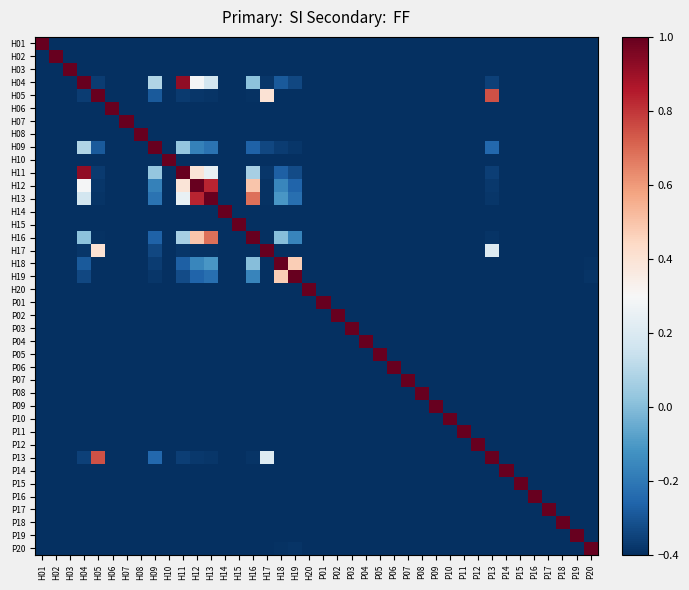

Reading left to right, what are all the values shown in this chart?

H01: H01=1.1	H02=-0.4	H03=-0.4	H04=-0.4	H05=-0.4	H06=-0.4	H07=-0.4	H08=-0.4	H09=-0.4	H10=-0.4	H11=-0.4	H12=-0.4	H13=-0.4	H14=-0.4	H15=-0.4	H16=-0.4	H17=-0.4	H18=-0.4	H19=-0.4	H20=-0.4	P01=-0.4	P02=-0.4	P03=-0.4	P04=-0.4	P05=-0.4	P06=-0.4	P07=-0.4	P08=-0.4	P09=-0.4	P10=-0.4	P11=-0.4	P12=-0.4	P13=-0.4	P14=-0.4	P15=-0.4	P16=-0.4	P17=-0.4	P18=-0.4	P19=-0.4	P20=-0.4
H02: H01=-0.4	H02=1.1	H03=-0.4	H04=-0.4	H05=-0.4	H06=-0.4	H07=-0.4	H08=-0.4	H09=-0.4	H10=-0.4	H11=-0.4	H12=-0.4	H13=-0.4	H14=-0.4	H15=-0.4	H16=-0.4	H17=-0.4	H18=-0.4	H19=-0.4	H20=-0.4	P01=-0.4	P02=-0.4	P03=-0.4	P04=-0.4	P05=-0.4	P06=-0.4	P07=-0.4	P08=-0.4	P09=-0.4	P10=-0.4	P11=-0.4	P12=-0.4	P13=-0.4	P14=-0.4	P15=-0.4	P16=-0.4	P17=-0.4	P18=-0.4	P19=-0.4	P20=-0.4
H03: H01=-0.4	H02=-0.4	H03=1.1	H04=-0.4	H05=-0.4	H06=-0.4	H07=-0.4	H08=-0.4	H09=-0.4	H10=-0.4	H11=-0.4	H12=-0.4	H13=-0.4	H14=-0.4	H15=-0.4	H16=-0.4	H17=-0.4	H18=-0.4	H19=-0.4	H20=-0.4	P01=-0.4	P02=-0.4	P03=-0.4	P04=-0.4	P05=-0.4	P06=-0.4	P07=-0.4	P08=-0.4	P09=-0.4	P10=-0.4	P11=-0.4	P12=-0.4	P13=-0.4	P14=-0.4	P15=-0.4	P16=-0.4	P17=-0.4	P18=-0.4	P19=-0.4	P20=-0.4
H04: H01=-0.4	H02=-0.4	H03=-0.4	H04=1.1	H05=-0.4	H06=-0.4	H07=-0.4	H08=-0.4	H09=0.1	H10=-0.4	H11=0.9	H12=0.3	H13=0.2	H14=-0.4	H15=-0.4	H16=0.0	H17=-0.4	H18=-0.3	H19=-0.3	H20=-0.4	P01=-0.4	P02=-0.4	P03=-0.4	P04=-0.4	P05=-0.4	P06=-0.4	P07=-0.4	P08=-0.4	P09=-0.4	P10=-0.4	P11=-0.4	P12=-0.4	P13=-0.4	P14=-0.4	P15=-0.4	P16=-0.4	P17=-0.4	P18=-0.4	P19=-0.4	P20=-0.4
H05: H01=-0.4	H02=-0.4	H03=-0.4	H04=-0.4	H05=1.1	H06=-0.4	H07=-0.4	H08=-0.4	H09=-0.3	H10=-0.4	H11=-0.4	H12=-0.4	H13=-0.4	H14=-0.4	H15=-0.4	H16=-0.4	H17=0.4	H18=-0.4	H19=-0.4	H20=-0.4	P01=-0.4	P02=-0.4	P03=-0.4	P04=-0.4	P05=-0.4	P06=-0.4	P07=-0.4	P08=-0.4	P09=-0.4	P10=-0.4	P11=-0.4	P12=-0.4	P13=0.7	P14=-0.4	P15=-0.4	P16=-0.4	P17=-0.4	P18=-0.4	P19=-0.4	P20=-0.4
H06: H01=-0.4	H02=-0.4	H03=-0.4	H04=-0.4	H05=-0.4	H06=1.1	H07=-0.4	H08=-0.4	H09=-0.4	H10=-0.4	H11=-0.4	H12=-0.4	H13=-0.4	H14=-0.4	H15=-0.4	H16=-0.4	H17=-0.4	H18=-0.4	H19=-0.4	H20=-0.4	P01=-0.4	P02=-0.4	P03=-0.4	P04=-0.4	P05=-0.4	P06=-0.4	P07=-0.4	P08=-0.4	P09=-0.4	P10=-0.4	P11=-0.4	P12=-0.4	P13=-0.4	P14=-0.4	P15=-0.4	P16=-0.4	P17=-0.4	P18=-0.4	P19=-0.4	P20=-0.4
H07: H01=-0.4	H02=-0.4	H03=-0.4	H04=-0.4	H05=-0.4	H06=-0.4	H07=1.1	H08=-0.4	H09=-0.4	H10=-0.4	H11=-0.4	H12=-0.4	H13=-0.4	H14=-0.4	H15=-0.4	H16=-0.4	H17=-0.4	H18=-0.4	H19=-0.4	H20=-0.4	P01=-0.4	P02=-0.4	P03=-0.4	P04=-0.4	P05=-0.4	P06=-0.4	P07=-0.4	P08=-0.4	P09=-0.4	P10=-0.4	P11=-0.4	P12=-0.4	P13=-0.4	P14=-0.4	P15=-0.4	P16=-0.4	P17=-0.4	P18=-0.4	P19=-0.4	P20=-0.4
H08: H01=-0.4	H02=-0.4	H03=-0.4	H04=-0.4	H05=-0.4	H06=-0.4	H07=-0.4	H08=1.1	H09=-0.4	H10=-0.4	H11=-0.4	H12=-0.4	H13=-0.4	H14=-0.4	H15=-0.4	H16=-0.4	H17=-0.4	H18=-0.4	H19=-0.4	H20=-0.4	P01=-0.4	P02=-0.4	P03=-0.4	P04=-0.4	P05=-0.4	P06=-0.4	P07=-0.4	P08=-0.4	P09=-0.4	P10=-0.4	P11=-0.4	P12=-0.4	P13=-0.4	P14=-0.4	P15=-0.4	P16=-0.4	P17=-0.4	P18=-0.4	P19=-0.4	P20=-0.4
H09: H01=-0.4	H02=-0.4	H03=-0.4	H04=0.1	H05=-0.3	H06=-0.4	H07=-0.4	H08=-0.4	H09=1.1	H10=-0.4	H11=0.0	H12=-0.2	H13=-0.2	H14=-0.4	H15=-0.4	H16=-0.3	H17=-0.3	H18=-0.4	H19=-0.4	H20=-0.4	P01=-0.4	P02=-0.4	P03=-0.4	P04=-0.4	P05=-0.4	P06=-0.4	P07=-0.4	P08=-0.4	P09=-0.4	P10=-0.4	P11=-0.4	P12=-0.4	P13=-0.3	P14=-0.4	P15=-0.4	P16=-0.4	P17=-0.4	P18=-0.4	P19=-0.4	P20=-0.4
H10: H01=-0.4	H02=-0.4	H03=-0.4	H04=-0.4	H05=-0.4	H06=-0.4	H07=-0.4	H08=-0.4	H09=-0.4	H10=1.1	H11=-0.4	H12=-0.4	H13=-0.4	H14=-0.4	H15=-0.4	H16=-0.4	H17=-0.4	H18=-0.4	H19=-0.4	H20=-0.4	P01=-0.4	P02=-0.4	P03=-0.4	P04=-0.4	P05=-0.4	P06=-0.4	P07=-0.4	P08=-0.4	P09=-0.4	P10=-0.4	P11=-0.4	P12=-0.4	P13=-0.4	P14=-0.4	P15=-0.4	P16=-0.4	P17=-0.4	P18=-0.4	P19=-0.4	P20=-0.4
H11: H01=-0.4	H02=-0.4	H03=-0.4	H04=0.9	H05=-0.4	H06=-0.4	H07=-0.4	H08=-0.4	H09=0.0	H10=-0.4	H11=1.1	H12=0.4	H13=0.2	H14=-0.4	H15=-0.4	H16=0.1	H17=-0.4	H18=-0.3	H19=-0.3	H20=-0.4	P01=-0.4	P02=-0.4	P03=-0.4	P04=-0.4	P05=-0.4	P06=-0.4	P07=-0.4	P08=-0.4	P09=-0.4	P10=-0.4	P11=-0.4	P12=-0.4	P13=-0.4	P14=-0.4	P15=-0.4	P16=-0.4	P17=-0.4	P18=-0.4	P19=-0.4	P20=-0.4
H12: H01=-0.4	H02=-0.4	H03=-0.4	H04=0.3	H05=-0.4	H06=-0.4	H07=-0.4	H08=-0.4	H09=-0.2	H10=-0.4	H11=0.4	H12=1.1	H13=0.8	H14=-0.4	H15=-0.4	H16=0.5	H17=-0.4	H18=-0.2	H19=-0.3	H20=-0.4	P01=-0.4	P02=-0.4	P03=-0.4	P04=-0.4	P05=-0.4	P06=-0.4	P07=-0.4	P08=-0.4	P09=-0.4	P10=-0.4	P11=-0.4	P12=-0.4	P13=-0.4	P14=-0.4	P15=-0.4	P16=-0.4	P17=-0.4	P18=-0.4	P19=-0.4	P20=-0.4
H13: H01=-0.4	H02=-0.4	H03=-0.4	H04=0.2	H05=-0.4	H06=-0.4	H07=-0.4	H08=-0.4	H09=-0.2	H10=-0.4	H11=0.2	H12=0.8	H13=1.1	H14=-0.4	H15=-0.4	H16=0.7	H17=-0.4	H18=-0.1	H19=-0.2	H20=-0.4	P01=-0.4	P02=-0.4	P03=-0.4	P04=-0.4	P05=-0.4	P06=-0.4	P07=-0.4	P08=-0.4	P09=-0.4	P10=-0.4	P11=-0.4	P12=-0.4	P13=-0.4	P14=-0.4	P15=-0.4	P16=-0.4	P17=-0.4	P18=-0.4	P19=-0.4	P20=-0.4
H14: H01=-0.4	H02=-0.4	H03=-0.4	H04=-0.4	H05=-0.4	H06=-0.4	H07=-0.4	H08=-0.4	H09=-0.4	H10=-0.4	H11=-0.4	H12=-0.4	H13=-0.4	H14=1.1	H15=-0.4	H16=-0.4	H17=-0.4	H18=-0.4	H19=-0.4	H20=-0.4	P01=-0.4	P02=-0.4	P03=-0.4	P04=-0.4	P05=-0.4	P06=-0.4	P07=-0.4	P08=-0.4	P09=-0.4	P10=-0.4	P11=-0.4	P12=-0.4	P13=-0.4	P14=-0.4	P15=-0.4	P16=-0.4	P17=-0.4	P18=-0.4	P19=-0.4	P20=-0.4
H15: H01=-0.4	H02=-0.4	H03=-0.4	H04=-0.4	H05=-0.4	H06=-0.4	H07=-0.4	H08=-0.4	H09=-0.4	H10=-0.4	H11=-0.4	H12=-0.4	H13=-0.4	H14=-0.4	H15=1.1	H16=-0.4	H17=-0.4	H18=-0.4	H19=-0.4	H20=-0.4	P01=-0.4	P02=-0.4	P03=-0.4	P04=-0.4	P05=-0.4	P06=-0.4	P07=-0.4	P08=-0.4	P09=-0.4	P10=-0.4	P11=-0.4	P12=-0.4	P13=-0.4	P14=-0.4	P15=-0.4	P16=-0.4	P17=-0.4	P18=-0.4	P19=-0.4	P20=-0.4
H16: H01=-0.4	H02=-0.4	H03=-0.4	H04=0.0	H05=-0.4	H06=-0.4	H07=-0.4	H08=-0.4	H09=-0.3	H10=-0.4	H11=0.1	H12=0.5	H13=0.7	H14=-0.4	H15=-0.4	H16=1.1	H17=-0.4	H18=0.0	H19=-0.2	H20=-0.4	P01=-0.4	P02=-0.4	P03=-0.4	P04=-0.4	P05=-0.4	P06=-0.4	P07=-0.4	P08=-0.4	P09=-0.4	P10=-0.4	P11=-0.4	P12=-0.4	P13=-0.4	P14=-0.4	P15=-0.4	P16=-0.4	P17=-0.4	P18=-0.4	P19=-0.4	P20=-0.4
H17: H01=-0.4	H02=-0.4	H03=-0.4	H04=-0.4	H05=0.4	H06=-0.4	H07=-0.4	H08=-0.4	H09=-0.3	H10=-0.4	H11=-0.4	H12=-0.4	H13=-0.4	H14=-0.4	H15=-0.4	H16=-0.4	H17=1.1	H18=-0.4	H19=-0.4	H20=-0.4	P01=-0.4	P02=-0.4	P03=-0.4	P04=-0.4	P05=-0.4	P06=-0.4	P07=-0.4	P08=-0.4	P09=-0.4	P10=-0.4	P11=-0.4	P12=-0.4	P13=0.2	P14=-0.4	P15=-0.4	P16=-0.4	P17=-0.4	P18=-0.4	P19=-0.4	P20=-0.4
H18: H01=-0.4	H02=-0.4	H03=-0.4	H04=-0.3	H05=-0.4	H06=-0.4	H07=-0.4	H08=-0.4	H09=-0.4	H10=-0.4	H11=-0.3	H12=-0.2	H13=-0.1	H14=-0.4	H15=-0.4	H16=0.0	H17=-0.4	H18=1.1	H19=0.5	H20=-0.4	P01=-0.4	P02=-0.4	P03=-0.4	P04=-0.4	P05=-0.4	P06=-0.4	P07=-0.4	P08=-0.4	P09=-0.4	P10=-0.4	P11=-0.4	P12=-0.4	P13=-0.4	P14=-0.4	P15=-0.4	P16=-0.4	P17=-0.4	P18=-0.4	P19=-0.4	P20=-0.4
H19: H01=-0.4	H02=-0.4	H03=-0.4	H04=-0.3	H05=-0.4	H06=-0.4	H07=-0.4	H08=-0.4	H09=-0.4	H10=-0.4	H11=-0.3	H12=-0.3	H13=-0.2	H14=-0.4	H15=-0.4	H16=-0.2	H17=-0.4	H18=0.5	H19=1.1	H20=-0.4	P01=-0.4	P02=-0.4	P03=-0.4	P04=-0.4	P05=-0.4	P06=-0.4	P07=-0.4	P08=-0.4	P09=-0.4	P10=-0.4	P11=-0.4	P12=-0.4	P13=-0.4	P14=-0.4	P15=-0.4	P16=-0.4	P17=-0.4	P18=-0.4	P19=-0.4	P20=-0.4
H20: H01=-0.4	H02=-0.4	H03=-0.4	H04=-0.4	H05=-0.4	H06=-0.4	H07=-0.4	H08=-0.4	H09=-0.4	H10=-0.4	H11=-0.4	H12=-0.4	H13=-0.4	H14=-0.4	H15=-0.4	H16=-0.4	H17=-0.4	H18=-0.4	H19=-0.4	H20=1.1	P01=-0.4	P02=-0.4	P03=-0.4	P04=-0.4	P05=-0.4	P06=-0.4	P07=-0.4	P08=-0.4	P09=-0.4	P10=-0.4	P11=-0.4	P12=-0.4	P13=-0.4	P14=-0.4	P15=-0.4	P16=-0.4	P17=-0.4	P18=-0.4	P19=-0.4	P20=-0.4
P01: H01=-0.4	H02=-0.4	H03=-0.4	H04=-0.4	H05=-0.4	H06=-0.4	H07=-0.4	H08=-0.4	H09=-0.4	H10=-0.4	H11=-0.4	H12=-0.4	H13=-0.4	H14=-0.4	H15=-0.4	H16=-0.4	H17=-0.4	H18=-0.4	H19=-0.4	H20=-0.4	P01=1.1	P02=-0.4	P03=-0.4	P04=-0.4	P05=-0.4	P06=-0.4	P07=-0.4	P08=-0.4	P09=-0.4	P10=-0.4	P11=-0.4	P12=-0.4	P13=-0.4	P14=-0.4	P15=-0.4	P16=-0.4	P17=-0.4	P18=-0.4	P19=-0.4	P20=-0.4
P02: H01=-0.4	H02=-0.4	H03=-0.4	H04=-0.4	H05=-0.4	H06=-0.4	H07=-0.4	H08=-0.4	H09=-0.4	H10=-0.4	H11=-0.4	H12=-0.4	H13=-0.4	H14=-0.4	H15=-0.4	H16=-0.4	H17=-0.4	H18=-0.4	H19=-0.4	H20=-0.4	P01=-0.4	P02=1.1	P03=-0.4	P04=-0.4	P05=-0.4	P06=-0.4	P07=-0.4	P08=-0.4	P09=-0.4	P10=-0.4	P11=-0.4	P12=-0.4	P13=-0.4	P14=-0.4	P15=-0.4	P16=-0.4	P17=-0.4	P18=-0.4	P19=-0.4	P20=-0.4
P03: H01=-0.4	H02=-0.4	H03=-0.4	H04=-0.4	H05=-0.4	H06=-0.4	H07=-0.4	H08=-0.4	H09=-0.4	H10=-0.4	H11=-0.4	H12=-0.4	H13=-0.4	H14=-0.4	H15=-0.4	H16=-0.4	H17=-0.4	H18=-0.4	H19=-0.4	H20=-0.4	P01=-0.4	P02=-0.4	P03=1.1	P04=-0.4	P05=-0.4	P06=-0.4	P07=-0.4	P08=-0.4	P09=-0.4	P10=-0.4	P11=-0.4	P12=-0.4	P13=-0.4	P14=-0.4	P15=-0.4	P16=-0.4	P17=-0.4	P18=-0.4	P19=-0.4	P20=-0.4
P04: H01=-0.4	H02=-0.4	H03=-0.4	H04=-0.4	H05=-0.4	H06=-0.4	H07=-0.4	H08=-0.4	H09=-0.4	H10=-0.4	H11=-0.4	H12=-0.4	H13=-0.4	H14=-0.4	H15=-0.4	H16=-0.4	H17=-0.4	H18=-0.4	H19=-0.4	H20=-0.4	P01=-0.4	P02=-0.4	P03=-0.4	P04=1.1	P05=-0.4	P06=-0.4	P07=-0.4	P08=-0.4	P09=-0.4	P10=-0.4	P11=-0.4	P12=-0.4	P13=-0.4	P14=-0.4	P15=-0.4	P16=-0.4	P17=-0.4	P18=-0.4	P19=-0.4	P20=-0.4
P05: H01=-0.4	H02=-0.4	H03=-0.4	H04=-0.4	H05=-0.4	H06=-0.4	H07=-0.4	H08=-0.4	H09=-0.4	H10=-0.4	H11=-0.4	H12=-0.4	H13=-0.4	H14=-0.4	H15=-0.4	H16=-0.4	H17=-0.4	H18=-0.4	H19=-0.4	H20=-0.4	P01=-0.4	P02=-0.4	P03=-0.4	P04=-0.4	P05=1.1	P06=-0.4	P07=-0.4	P08=-0.4	P09=-0.4	P10=-0.4	P11=-0.4	P12=-0.4	P13=-0.4	P14=-0.4	P15=-0.4	P16=-0.4	P17=-0.4	P18=-0.4	P19=-0.4	P20=-0.4
P06: H01=-0.4	H02=-0.4	H03=-0.4	H04=-0.4	H05=-0.4	H06=-0.4	H07=-0.4	H08=-0.4	H09=-0.4	H10=-0.4	H11=-0.4	H12=-0.4	H13=-0.4	H14=-0.4	H15=-0.4	H16=-0.4	H17=-0.4	H18=-0.4	H19=-0.4	H20=-0.4	P01=-0.4	P02=-0.4	P03=-0.4	P04=-0.4	P05=-0.4	P06=1.1	P07=-0.4	P08=-0.4	P09=-0.4	P10=-0.4	P11=-0.4	P12=-0.4	P13=-0.4	P14=-0.4	P15=-0.4	P16=-0.4	P17=-0.4	P18=-0.4	P19=-0.4	P20=-0.4
P07: H01=-0.4	H02=-0.4	H03=-0.4	H04=-0.4	H05=-0.4	H06=-0.4	H07=-0.4	H08=-0.4	H09=-0.4	H10=-0.4	H11=-0.4	H12=-0.4	H13=-0.4	H14=-0.4	H15=-0.4	H16=-0.4	H17=-0.4	H18=-0.4	H19=-0.4	H20=-0.4	P01=-0.4	P02=-0.4	P03=-0.4	P04=-0.4	P05=-0.4	P06=-0.4	P07=1.1	P08=-0.4	P09=-0.4	P10=-0.4	P11=-0.4	P12=-0.4	P13=-0.4	P14=-0.4	P15=-0.4	P16=-0.4	P17=-0.4	P18=-0.4	P19=-0.4	P20=-0.4
P08: H01=-0.4	H02=-0.4	H03=-0.4	H04=-0.4	H05=-0.4	H06=-0.4	H07=-0.4	H08=-0.4	H09=-0.4	H10=-0.4	H11=-0.4	H12=-0.4	H13=-0.4	H14=-0.4	H15=-0.4	H16=-0.4	H17=-0.4	H18=-0.4	H19=-0.4	H20=-0.4	P01=-0.4	P02=-0.4	P03=-0.4	P04=-0.4	P05=-0.4	P06=-0.4	P07=-0.4	P08=1.1	P09=-0.4	P10=-0.4	P11=-0.4	P12=-0.4	P13=-0.4	P14=-0.4	P15=-0.4	P16=-0.4	P17=-0.4	P18=-0.4	P19=-0.4	P20=-0.4
P09: H01=-0.4	H02=-0.4	H03=-0.4	H04=-0.4	H05=-0.4	H06=-0.4	H07=-0.4	H08=-0.4	H09=-0.4	H10=-0.4	H11=-0.4	H12=-0.4	H13=-0.4	H14=-0.4	H15=-0.4	H16=-0.4	H17=-0.4	H18=-0.4	H19=-0.4	H20=-0.4	P01=-0.4	P02=-0.4	P03=-0.4	P04=-0.4	P05=-0.4	P06=-0.4	P07=-0.4	P08=-0.4	P09=1.1	P10=-0.4	P11=-0.4	P12=-0.4	P13=-0.4	P14=-0.4	P15=-0.4	P16=-0.4	P17=-0.4	P18=-0.4	P19=-0.4	P20=-0.4
P10: H01=-0.4	H02=-0.4	H03=-0.4	H04=-0.4	H05=-0.4	H06=-0.4	H07=-0.4	H08=-0.4	H09=-0.4	H10=-0.4	H11=-0.4	H12=-0.4	H13=-0.4	H14=-0.4	H15=-0.4	H16=-0.4	H17=-0.4	H18=-0.4	H19=-0.4	H20=-0.4	P01=-0.4	P02=-0.4	P03=-0.4	P04=-0.4	P05=-0.4	P06=-0.4	P07=-0.4	P08=-0.4	P09=-0.4	P10=1.1	P11=-0.4	P12=-0.4	P13=-0.4	P14=-0.4	P15=-0.4	P16=-0.4	P17=-0.4	P18=-0.4	P19=-0.4	P20=-0.4
P11: H01=-0.4	H02=-0.4	H03=-0.4	H04=-0.4	H05=-0.4	H06=-0.4	H07=-0.4	H08=-0.4	H09=-0.4	H10=-0.4	H11=-0.4	H12=-0.4	H13=-0.4	H14=-0.4	H15=-0.4	H16=-0.4	H17=-0.4	H18=-0.4	H19=-0.4	H20=-0.4	P01=-0.4	P02=-0.4	P03=-0.4	P04=-0.4	P05=-0.4	P06=-0.4	P07=-0.4	P08=-0.4	P09=-0.4	P10=-0.4	P11=1.1	P12=-0.4	P13=-0.4	P14=-0.4	P15=-0.4	P16=-0.4	P17=-0.4	P18=-0.4	P19=-0.4	P20=-0.4
P12: H01=-0.4	H02=-0.4	H03=-0.4	H04=-0.4	H05=-0.4	H06=-0.4	H07=-0.4	H08=-0.4	H09=-0.4	H10=-0.4	H11=-0.4	H12=-0.4	H13=-0.4	H14=-0.4	H15=-0.4	H16=-0.4	H17=-0.4	H18=-0.4	H19=-0.4	H20=-0.4	P01=-0.4	P02=-0.4	P03=-0.4	P04=-0.4	P05=-0.4	P06=-0.4	P07=-0.4	P08=-0.4	P09=-0.4	P10=-0.4	P11=-0.4	P12=1.1	P13=-0.4	P14=-0.4	P15=-0.4	P16=-0.4	P17=-0.4	P18=-0.4	P19=-0.4	P20=-0.4
P13: H01=-0.4	H02=-0.4	H03=-0.4	H04=-0.4	H05=0.7	H06=-0.4	H07=-0.4	H08=-0.4	H09=-0.3	H10=-0.4	H11=-0.4	H12=-0.4	H13=-0.4	H14=-0.4	H15=-0.4	H16=-0.4	H17=0.2	H18=-0.4	H19=-0.4	H20=-0.4	P01=-0.4	P02=-0.4	P03=-0.4	P04=-0.4	P05=-0.4	P06=-0.4	P07=-0.4	P08=-0.4	P09=-0.4	P10=-0.4	P11=-0.4	P12=-0.4	P13=1.1	P14=-0.4	P15=-0.4	P16=-0.4	P17=-0.4	P18=-0.4	P19=-0.4	P20=-0.4
P14: H01=-0.4	H02=-0.4	H03=-0.4	H04=-0.4	H05=-0.4	H06=-0.4	H07=-0.4	H08=-0.4	H09=-0.4	H10=-0.4	H11=-0.4	H12=-0.4	H13=-0.4	H14=-0.4	H15=-0.4	H16=-0.4	H17=-0.4	H18=-0.4	H19=-0.4	H20=-0.4	P01=-0.4	P02=-0.4	P03=-0.4	P04=-0.4	P05=-0.4	P06=-0.4	P07=-0.4	P08=-0.4	P09=-0.4	P10=-0.4	P11=-0.4	P12=-0.4	P13=-0.4	P14=1.1	P15=-0.4	P16=-0.4	P17=-0.4	P18=-0.4	P19=-0.4	P20=-0.4
P15: H01=-0.4	H02=-0.4	H03=-0.4	H04=-0.4	H05=-0.4	H06=-0.4	H07=-0.4	H08=-0.4	H09=-0.4	H10=-0.4	H11=-0.4	H12=-0.4	H13=-0.4	H14=-0.4	H15=-0.4	H16=-0.4	H17=-0.4	H18=-0.4	H19=-0.4	H20=-0.4	P01=-0.4	P02=-0.4	P03=-0.4	P04=-0.4	P05=-0.4	P06=-0.4	P07=-0.4	P08=-0.4	P09=-0.4	P10=-0.4	P11=-0.4	P12=-0.4	P13=-0.4	P14=-0.4	P15=1.1	P16=-0.4	P17=-0.4	P18=-0.4	P19=-0.4	P20=-0.4
P16: H01=-0.4	H02=-0.4	H03=-0.4	H04=-0.4	H05=-0.4	H06=-0.4	H07=-0.4	H08=-0.4	H09=-0.4	H10=-0.4	H11=-0.4	H12=-0.4	H13=-0.4	H14=-0.4	H15=-0.4	H16=-0.4	H17=-0.4	H18=-0.4	H19=-0.4	H20=-0.4	P01=-0.4	P02=-0.4	P03=-0.4	P04=-0.4	P05=-0.4	P06=-0.4	P07=-0.4	P08=-0.4	P09=-0.4	P10=-0.4	P11=-0.4	P12=-0.4	P13=-0.4	P14=-0.4	P15=-0.4	P16=1.1	P17=-0.4	P18=-0.4	P19=-0.4	P20=-0.4
P17: H01=-0.4	H02=-0.4	H03=-0.4	H04=-0.4	H05=-0.4	H06=-0.4	H07=-0.4	H08=-0.4	H09=-0.4	H10=-0.4	H11=-0.4	H12=-0.4	H13=-0.4	H14=-0.4	H15=-0.4	H16=-0.4	H17=-0.4	H18=-0.4	H19=-0.4	H20=-0.4	P01=-0.4	P02=-0.4	P03=-0.4	P04=-0.4	P05=-0.4	P06=-0.4	P07=-0.4	P08=-0.4	P09=-0.4	P10=-0.4	P11=-0.4	P12=-0.4	P13=-0.4	P14=-0.4	P15=-0.4	P16=-0.4	P17=1.1	P18=-0.4	P19=-0.4	P20=-0.4
P18: H01=-0.4	H02=-0.4	H03=-0.4	H04=-0.4	H05=-0.4	H06=-0.4	H07=-0.4	H08=-0.4	H09=-0.4	H10=-0.4	H11=-0.4	H12=-0.4	H13=-0.4	H14=-0.4	H15=-0.4	H16=-0.4	H17=-0.4	H18=-0.4	H19=-0.4	H20=-0.4	P01=-0.4	P02=-0.4	P03=-0.4	P04=-0.4	P05=-0.4	P06=-0.4	P07=-0.4	P08=-0.4	P09=-0.4	P10=-0.4	P11=-0.4	P12=-0.4	P13=-0.4	P14=-0.4	P15=-0.4	P16=-0.4	P17=-0.4	P18=1.1	P19=-0.4	P20=-0.4
P19: H01=-0.4	H02=-0.4	H03=-0.4	H04=-0.4	H05=-0.4	H06=-0.4	H07=-0.4	H08=-0.4	H09=-0.4	H10=-0.4	H11=-0.4	H12=-0.4	H13=-0.4	H14=-0.4	H15=-0.4	H16=-0.4	H17=-0.4	H18=-0.4	H19=-0.4	H20=-0.4	P01=-0.4	P02=-0.4	P03=-0.4	P04=-0.4	P05=-0.4	P06=-0.4	P07=-0.4	P08=-0.4	P09=-0.4	P10=-0.4	P11=-0.4	P12=-0.4	P13=-0.4	P14=-0.4	P15=-0.4	P16=-0.4	P17=-0.4	P18=-0.4	P19=1.1	P20=-0.4
P20: H01=-0.4	H02=-0.4	H03=-0.4	H04=-0.4	H05=-0.4	H06=-0.4	H07=-0.4	H08=-0.4	H09=-0.4	H10=-0.4	H11=-0.4	H12=-0.4	H13=-0.4	H14=-0.4	H15=-0.4	H16=-0.4	H17=-0.4	H18=-0.4	H19=-0.4	H20=-0.4	P01=-0.4	P02=-0.4	P03=-0.4	P04=-0.4	P05=-0.4	P06=-0.4	P07=-0.4	P08=-0.4	P09=-0.4	P10=-0.4	P11=-0.4	P12=-0.4	P13=-0.4	P14=-0.4	P15=-0.4	P16=-0.4	P17=-0.4	P18=-0.4	P19=-0.4	P20=1.1